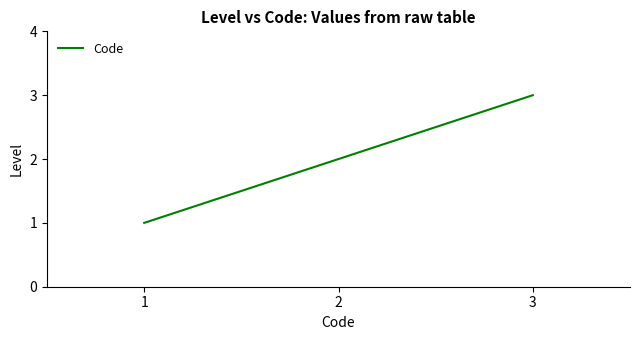

What is the sum of all values?

6